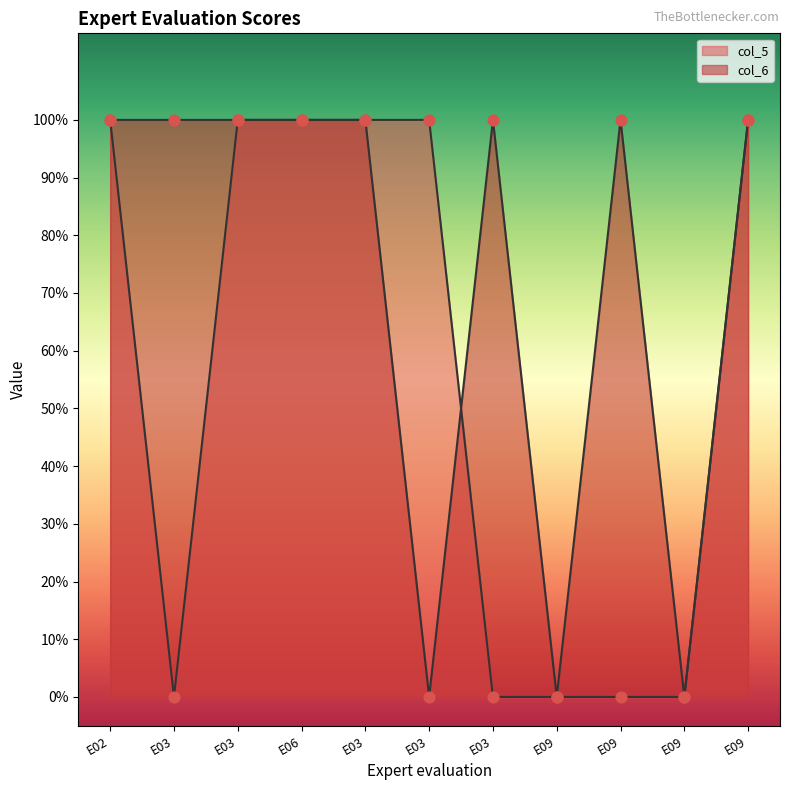

What are all the series names shown in the legend?

col_5, col_6